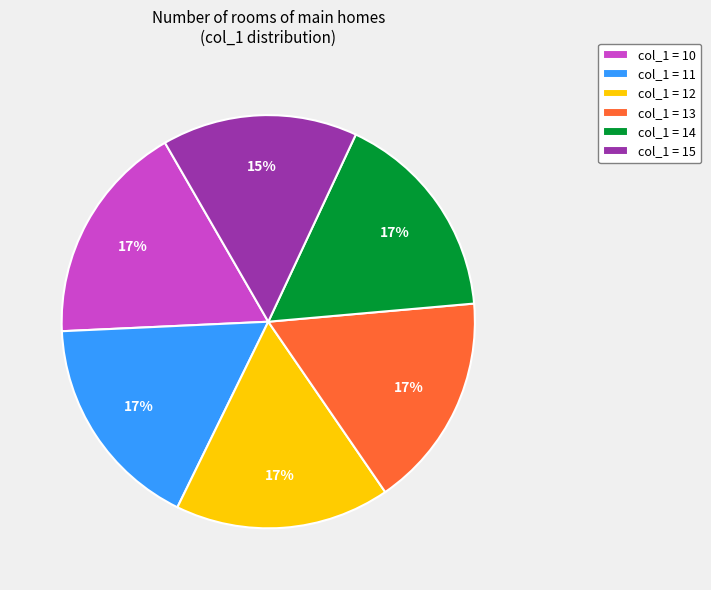

To the nearest percent, what is the average slice percentage?

17%